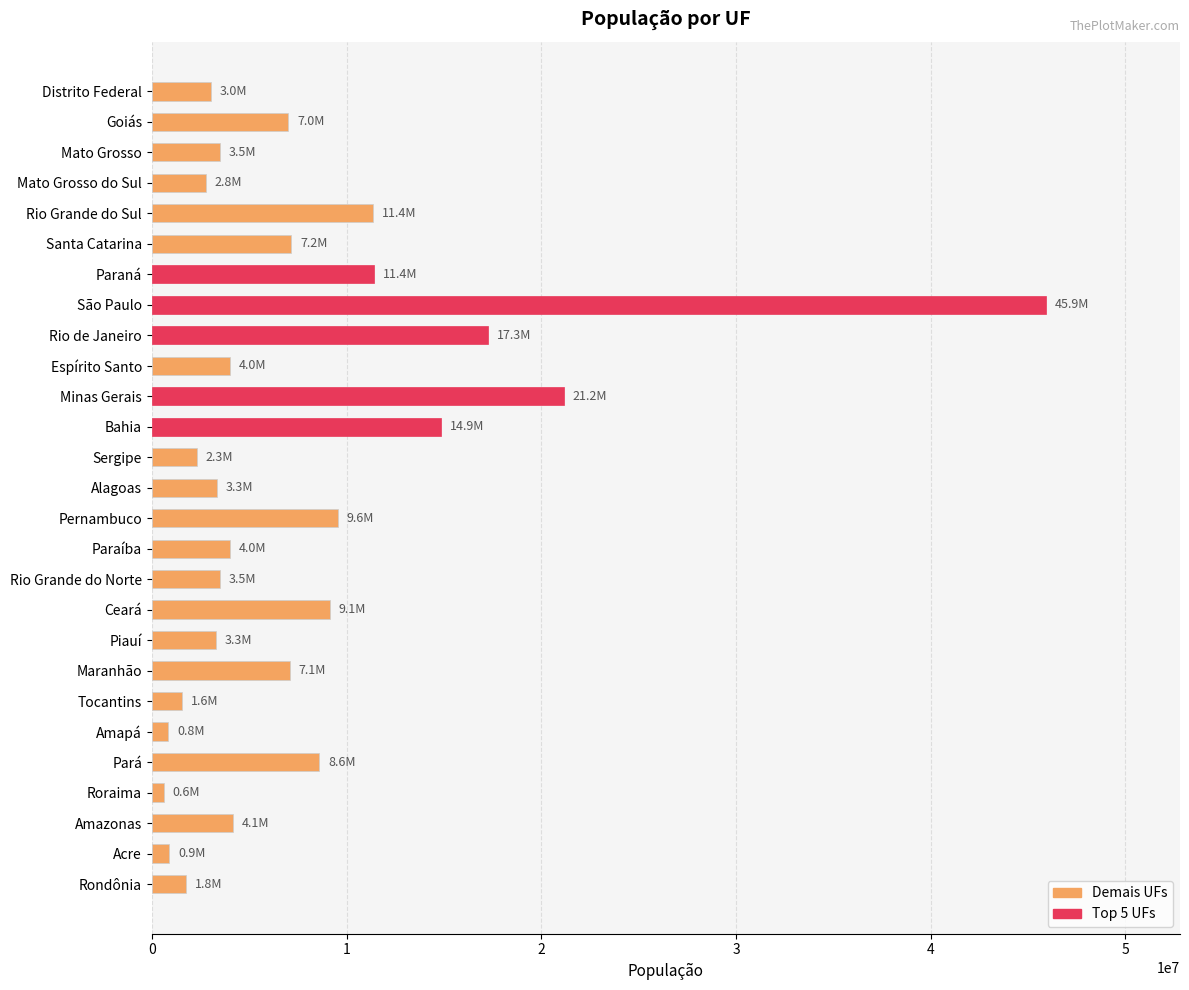

How many bars are there in total?

27